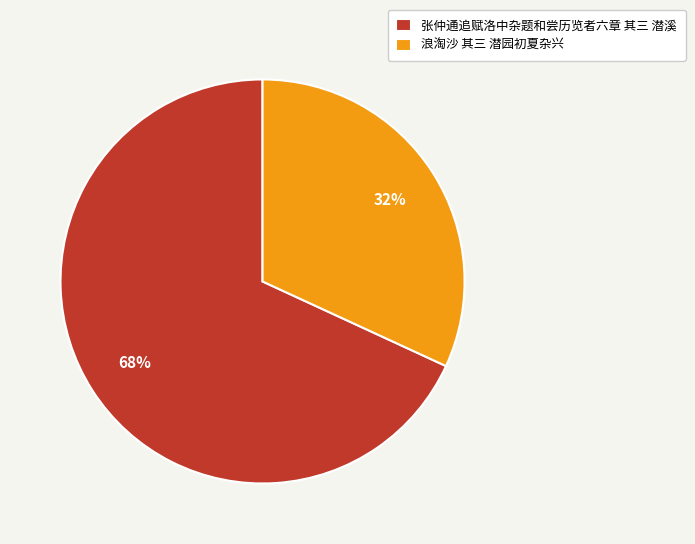

To the nearest percent, what is the difference between the largest and smallest slice percentages?

36%